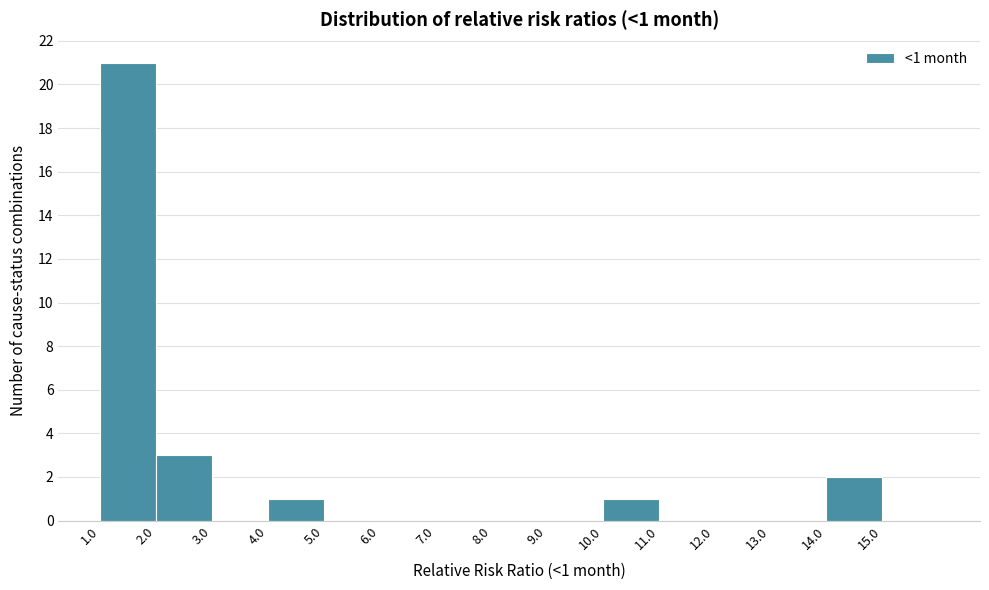

Which range on the x-axis has the tallest bar?

1 to 2